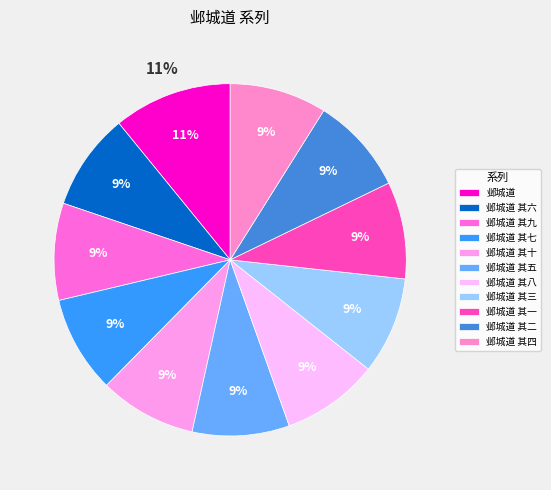

To the nearest percent, what is the average slice percentage?

9%